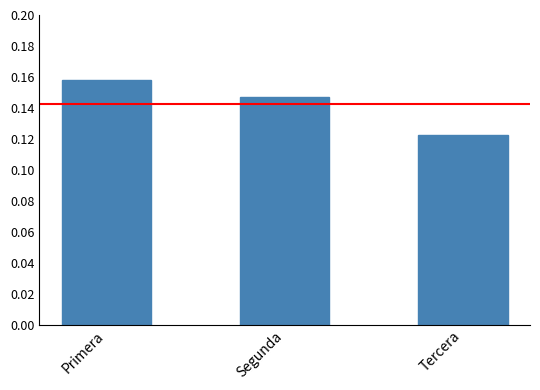

What is the sum of the values at Segunda and Tercera?

0.3